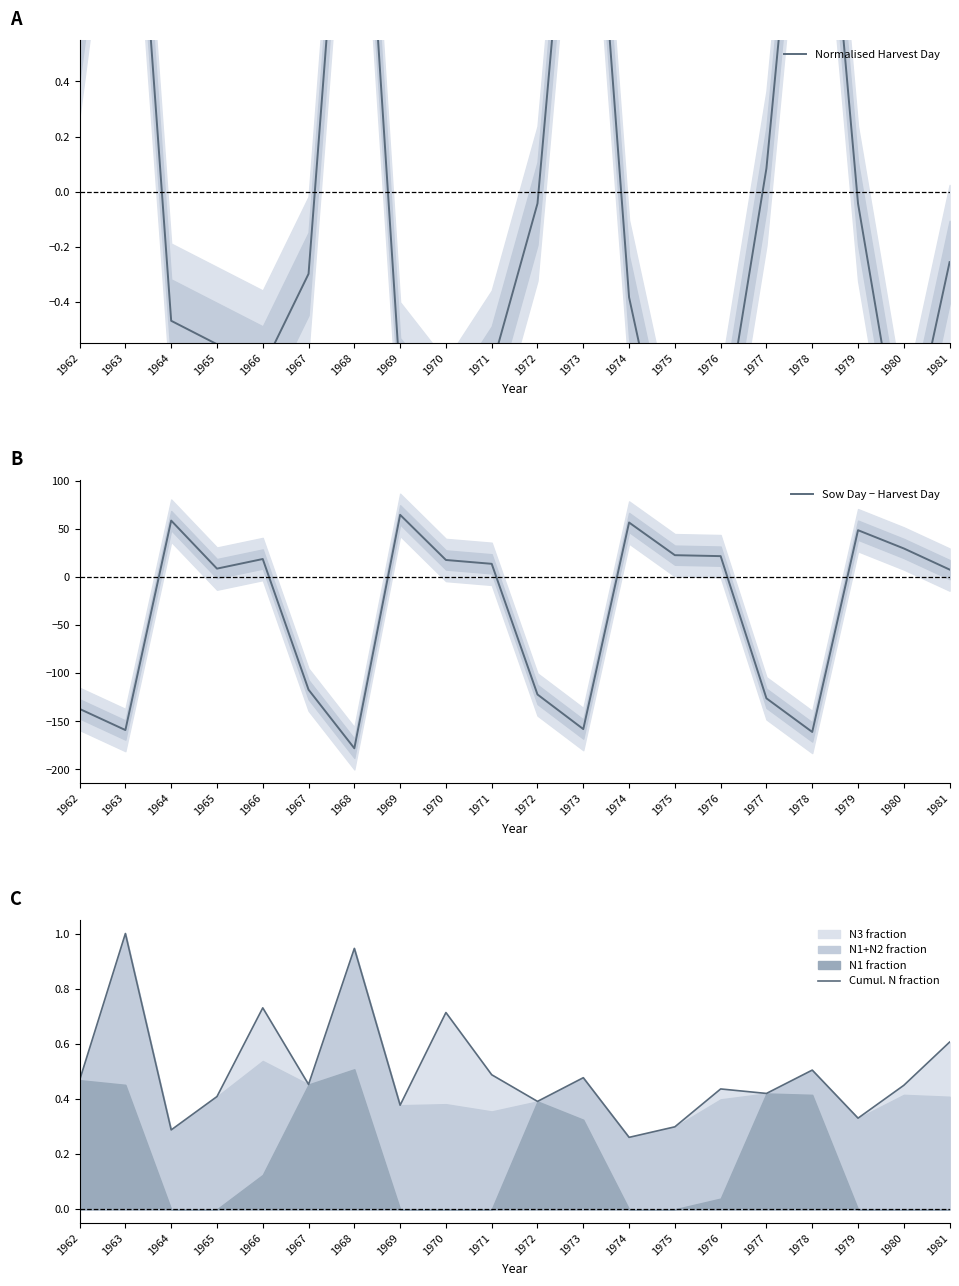

At 1963, list the series in order from smallest to largest.

Sow Day − Harvest Day, Cumul. N fraction, Normalised Harvest Day